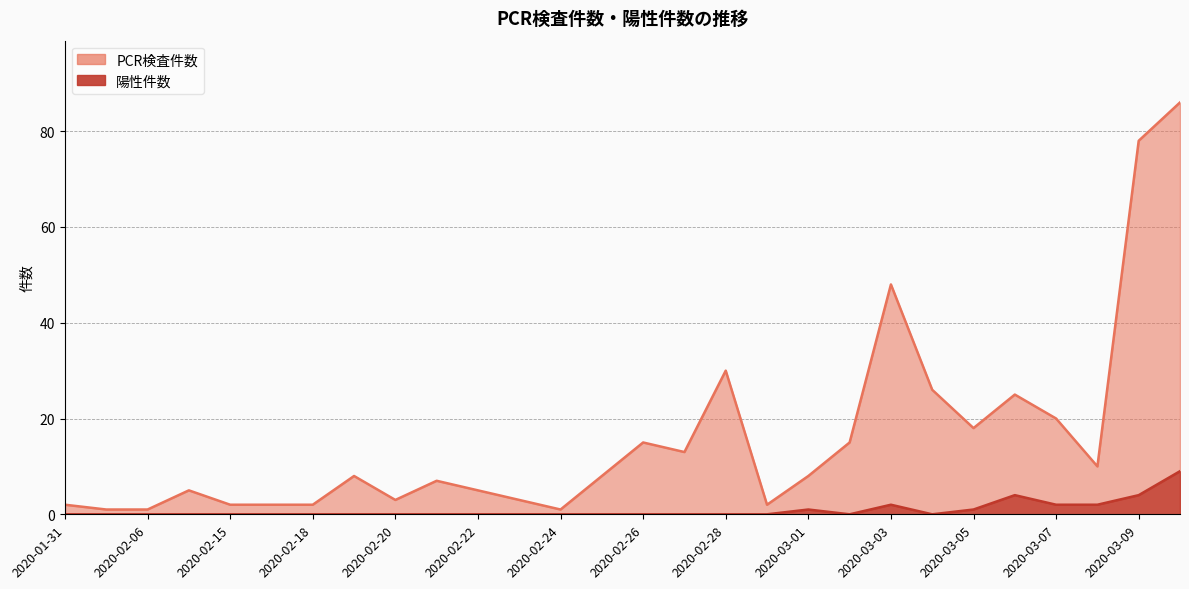

True or false: 陽性件数 and PCR検査件数 cross at least once.

False